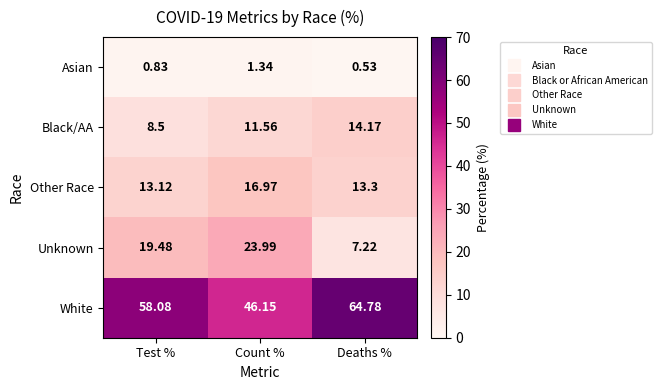

Where is White nearest to the value 55?

Test %